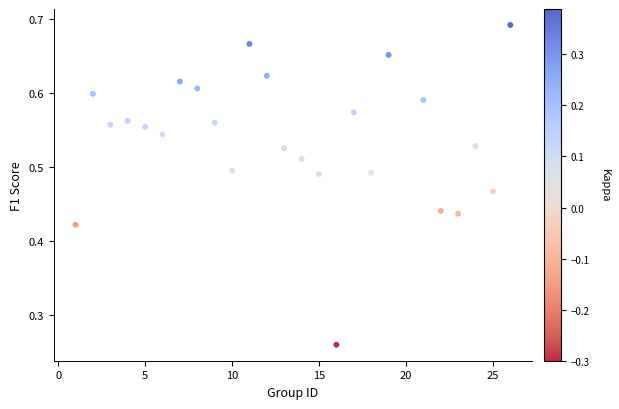

What is the range of X values (max minus min)?

25.0